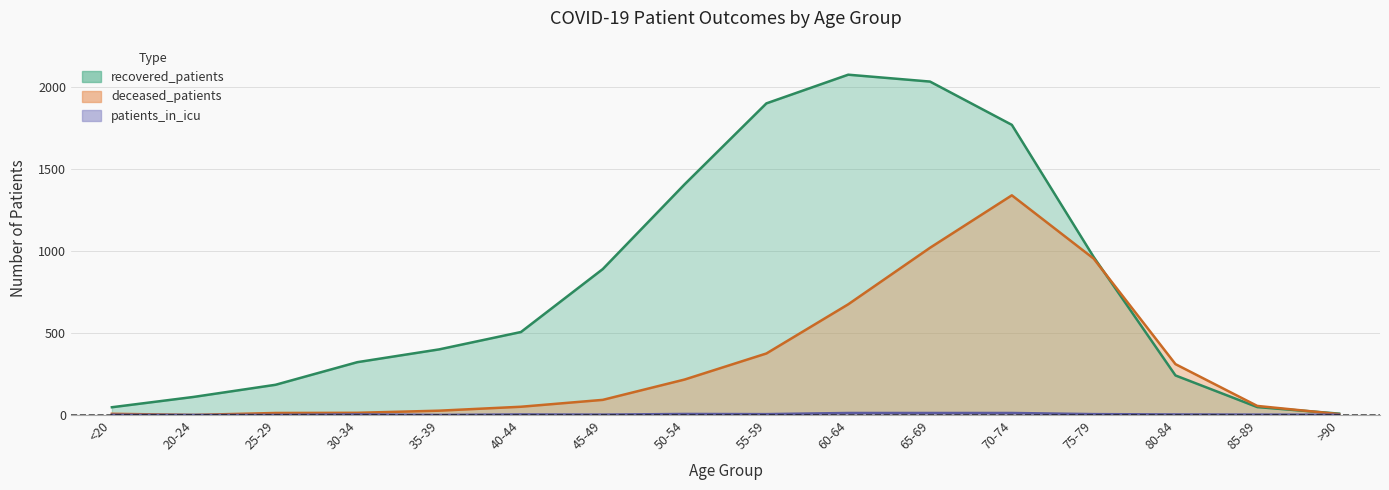

What is the total value across all series at >90?

14